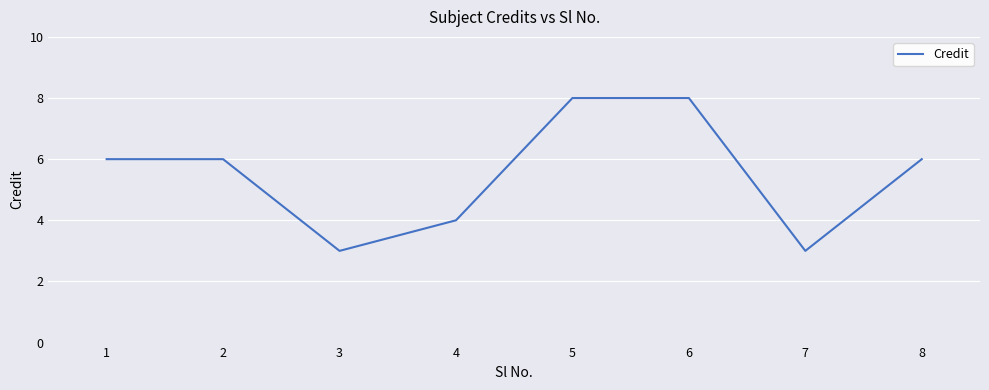

Reading right to left, transcribe all the data shown in this chart.

6	3	8	8	4	3	6	6